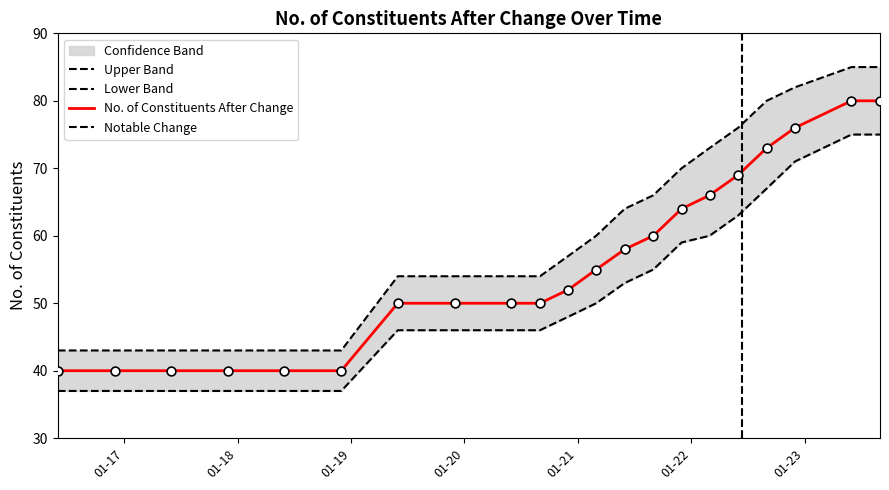

Which series reaches the maximum Y coordinate?

Upper Band